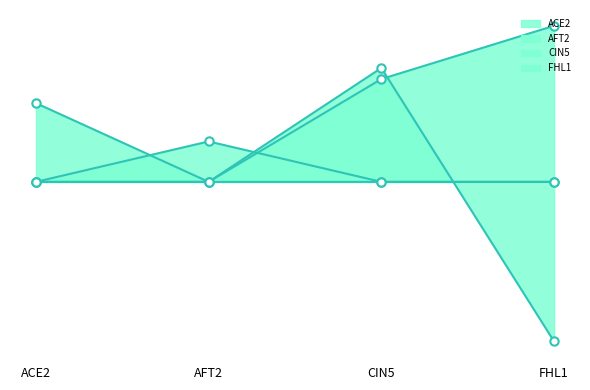

What are all the series names shown in the legend?

ACE2, AFT2, CIN5, FHL1